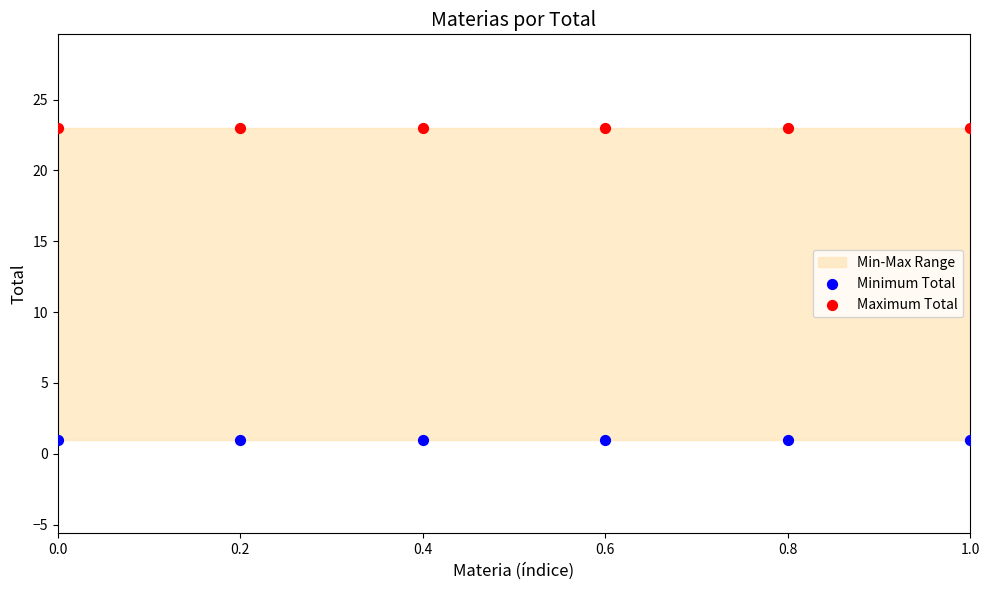

Which series contains the lowest Y value?

Minimum Total